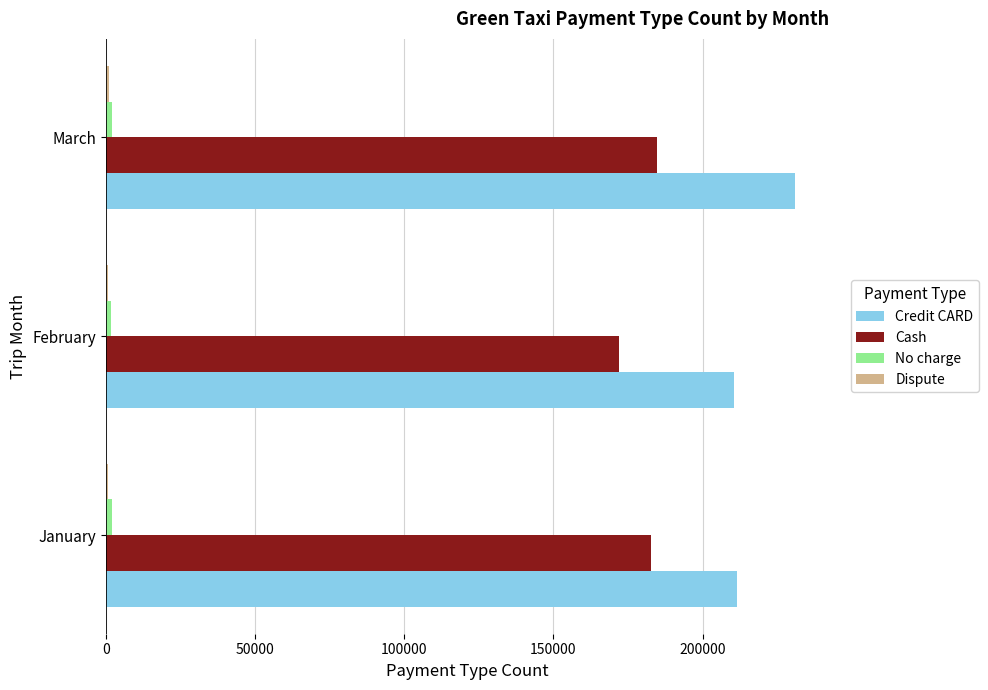

The Cash series shows 248409 at January. True or false?

False